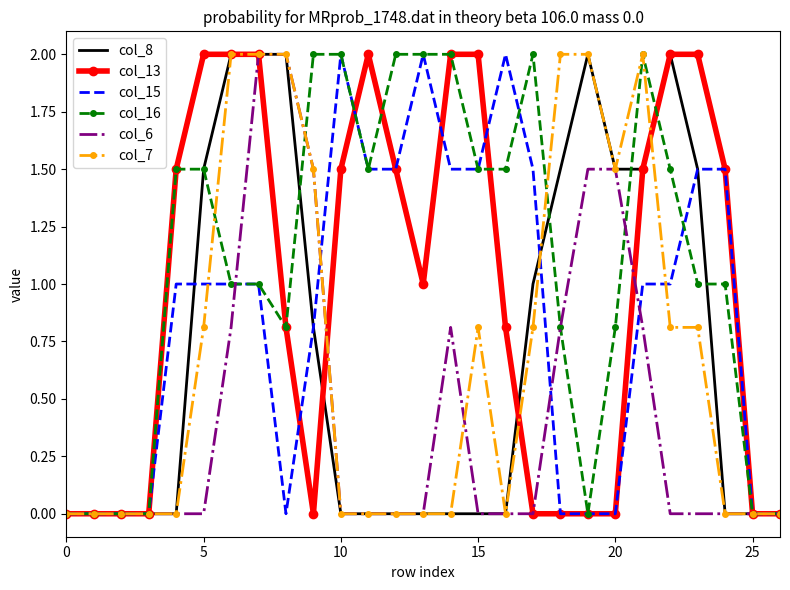

What is the greatest value displayed?

2.0